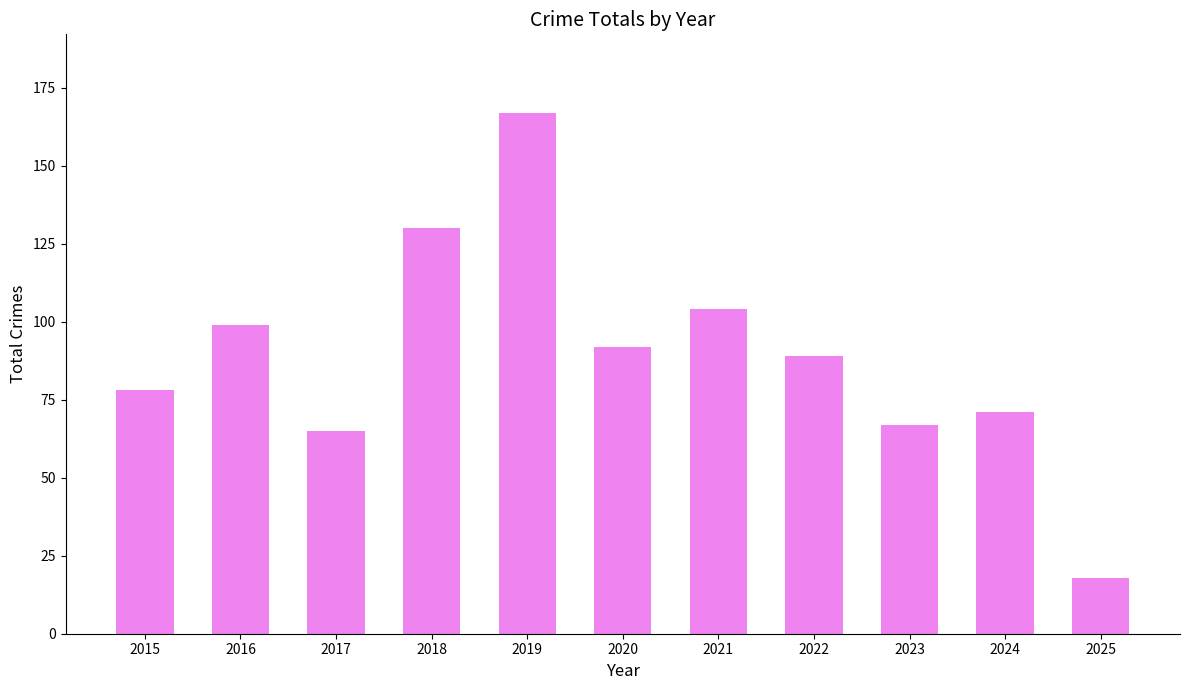

List the labels in order of value, smallest first.

2025, 2017, 2023, 2024, 2015, 2022, 2020, 2016, 2021, 2018, 2019